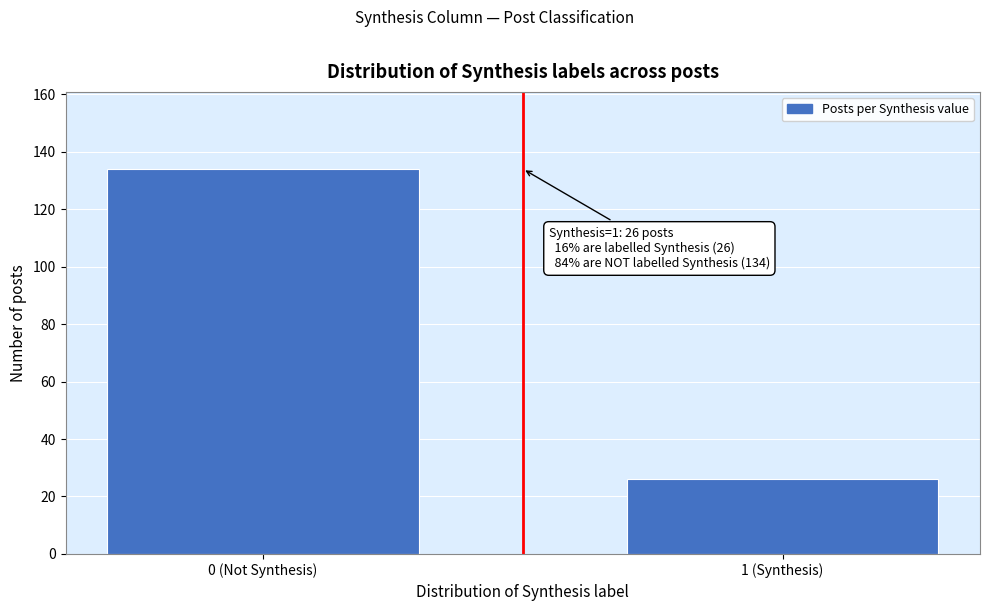

Reading left to right, list all the values displayed in this chart.

0 (Not Synthesis)=134	1 (Synthesis)=26